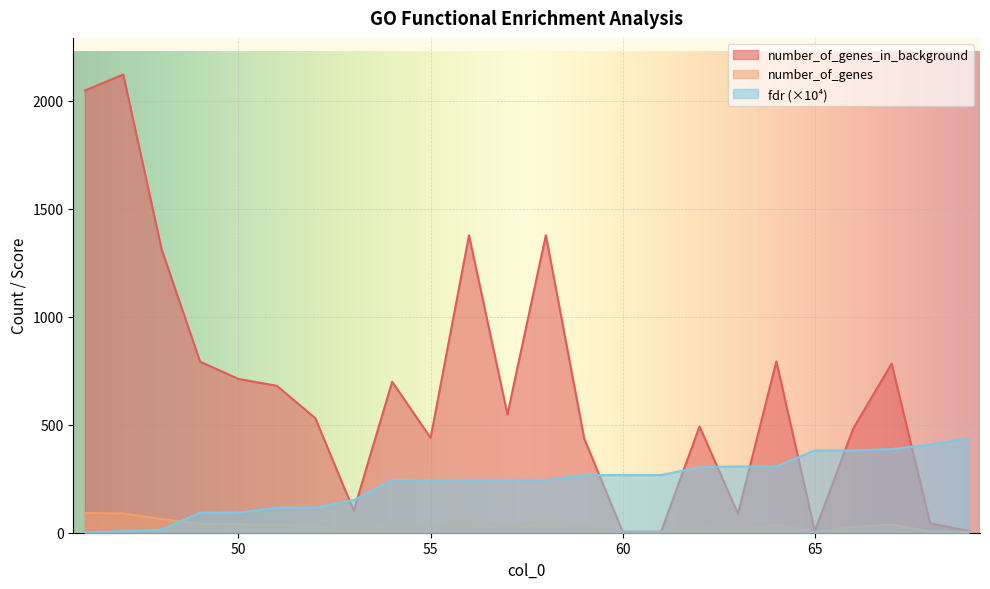

What are all the series names shown in the legend?

number_of_genes_in_background, number_of_genes, fdr (×10⁴)